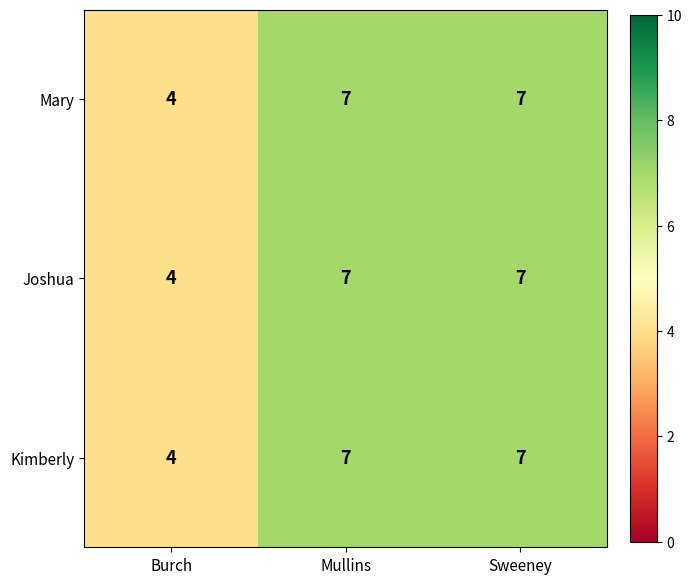

What is the sum of all Joshua values?

18